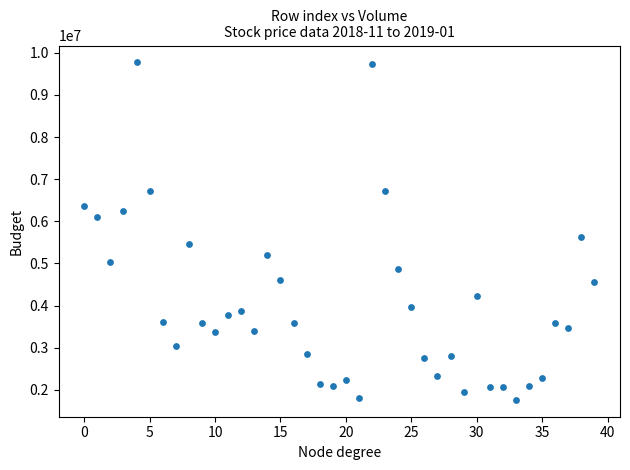

What is the range of Y values (max minus min)?

8007235